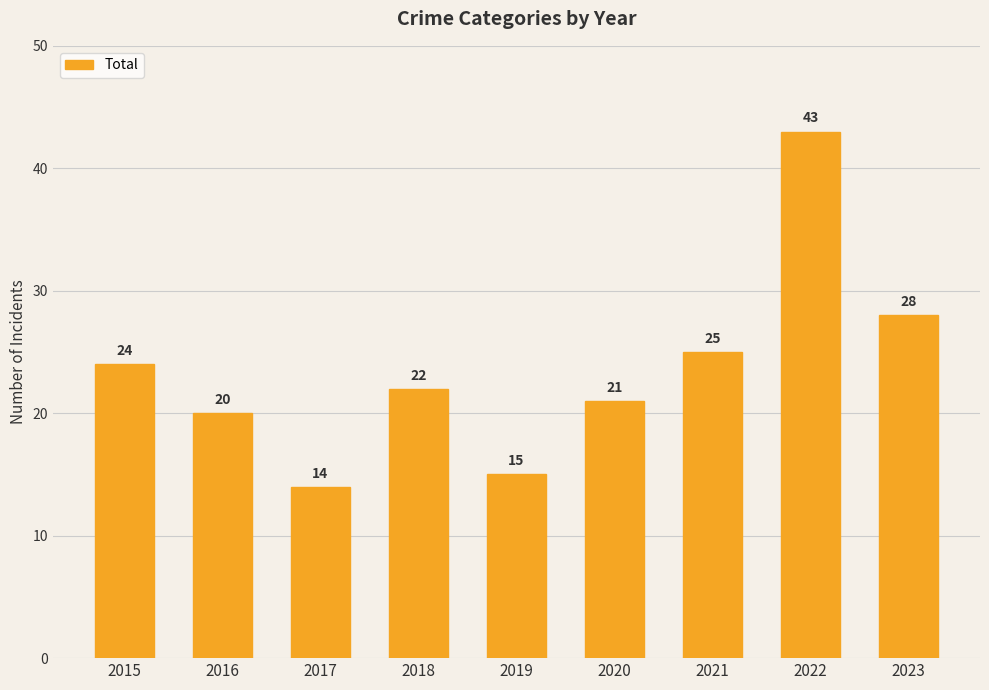

What is the difference between the second highest and minimum values?

14